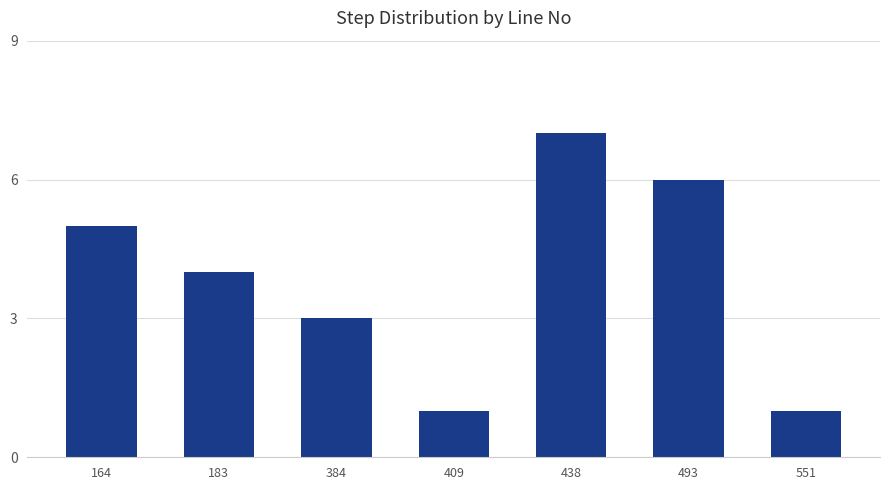

What is the maximum value shown in the chart?

7